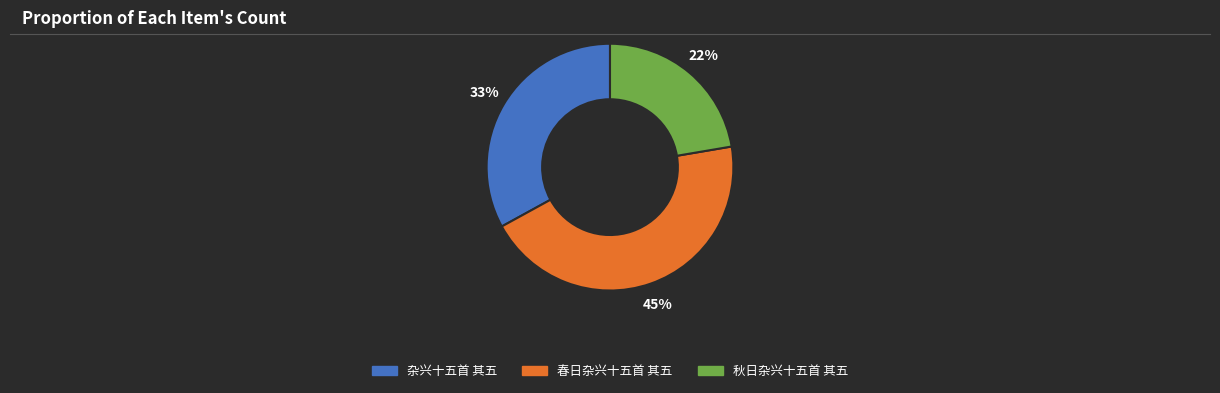

To the nearest percent, what portion does 春日杂兴十五首 其五 represent?

45%